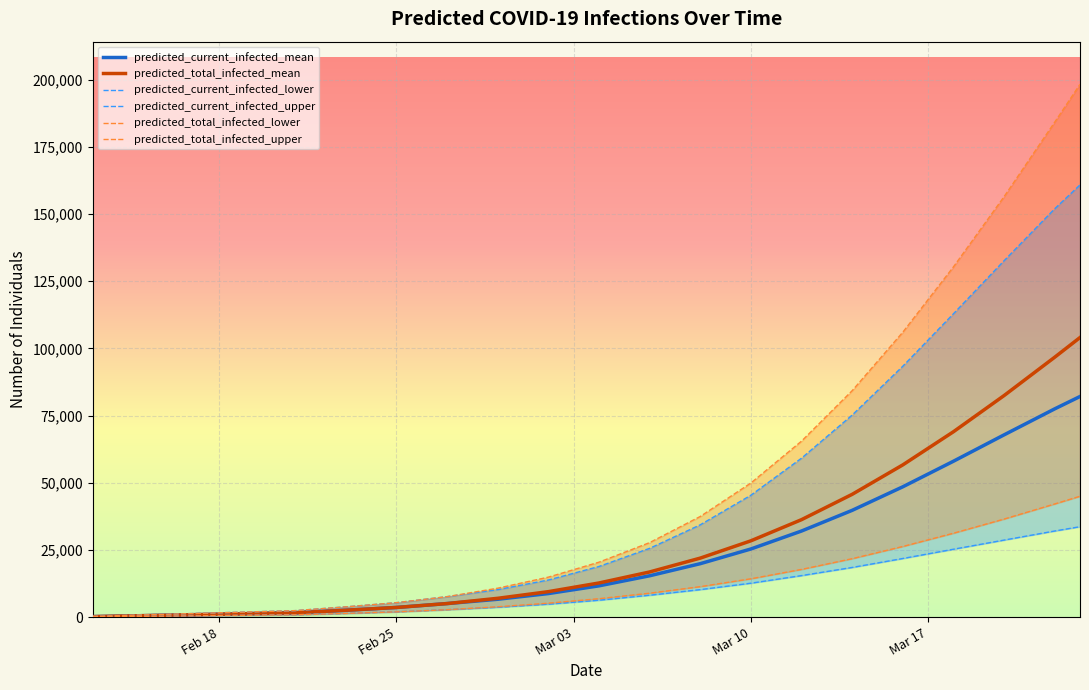

Is the value of predicted_total_infected_upper at 7 greater than the value of predicted_current_infected_upper at Mar 10?

Yes